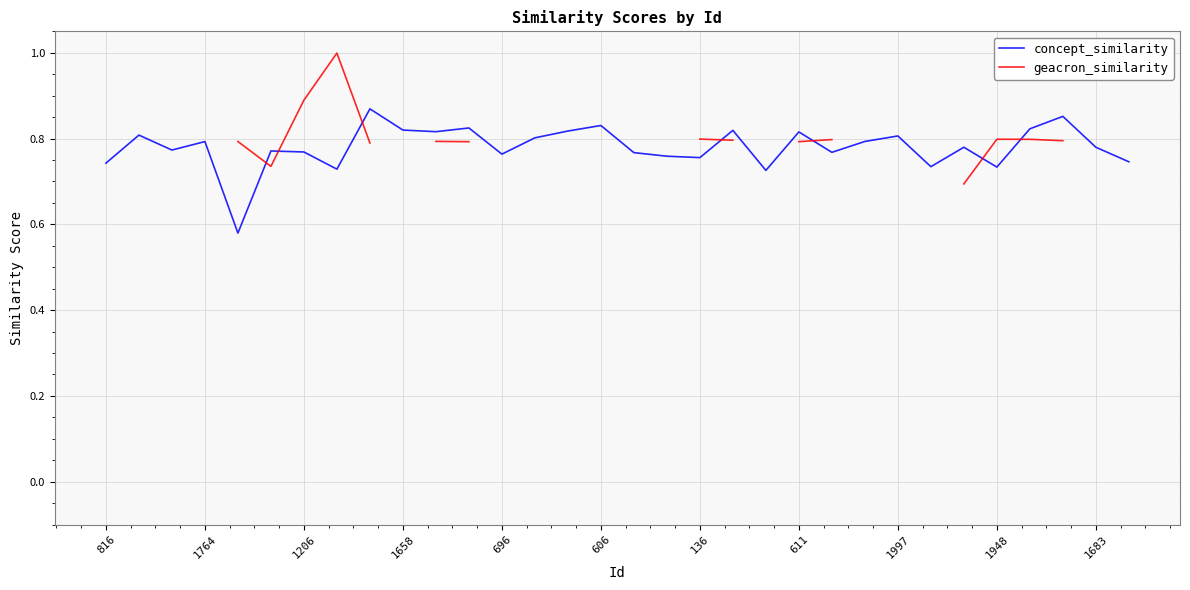

What is the total value across all series at 22?

1.6